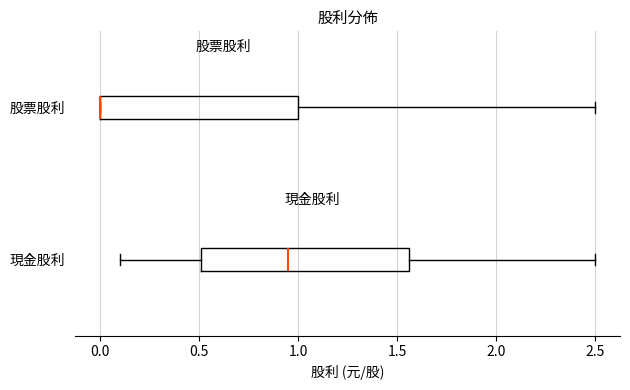

Where does the right whisker of the box for 股票股利 end on the x-axis? The values are not printed on the chart, so give them approximately, as read against the axis.

2.50